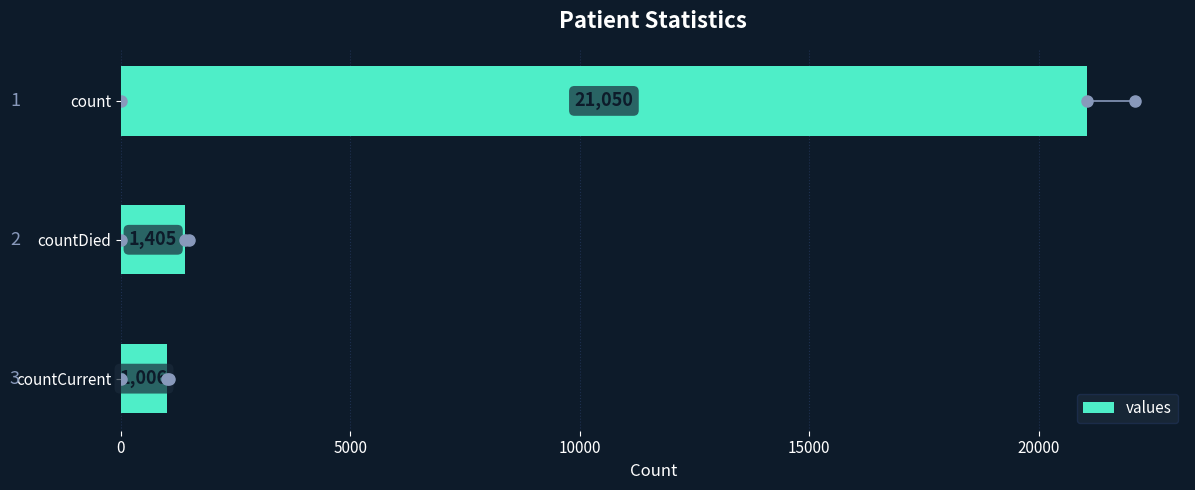

Reading top to bottom, what are all the values shown in this chart?

21050	1405	1006